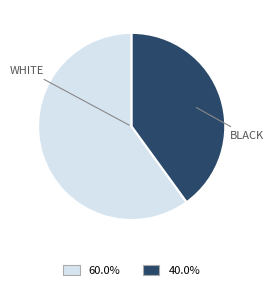

Combined, do WHITE and BLACK account for over 50%?

Yes